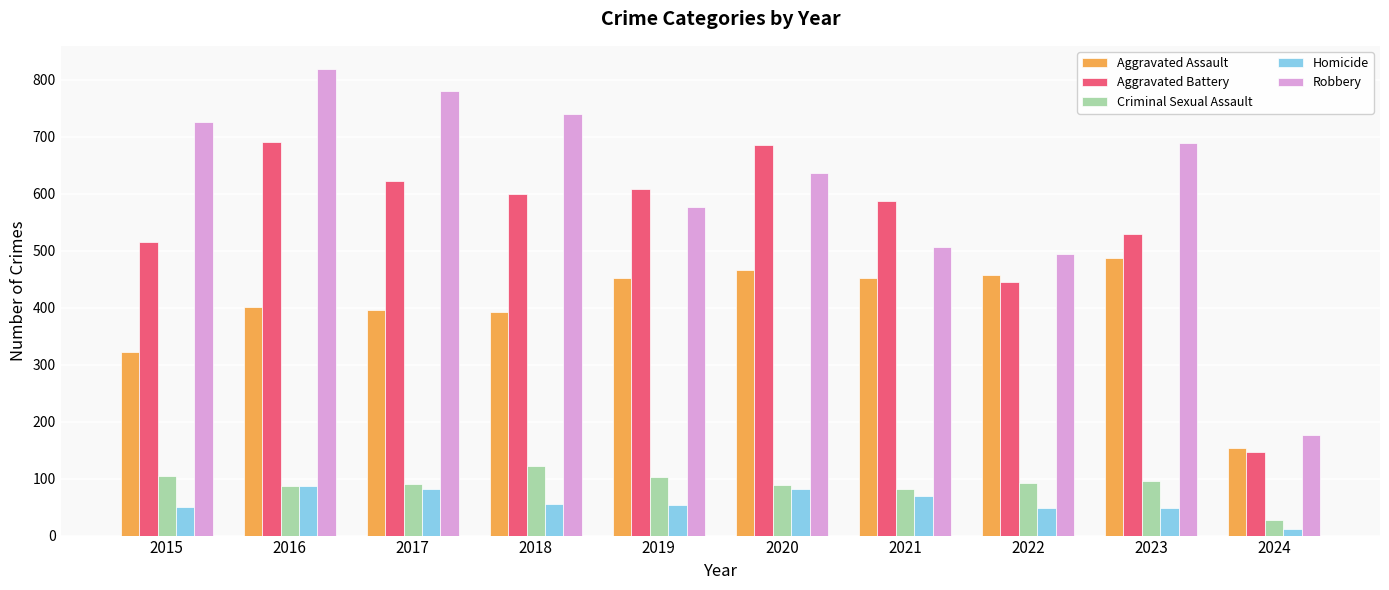

How many bars are there in total?

50